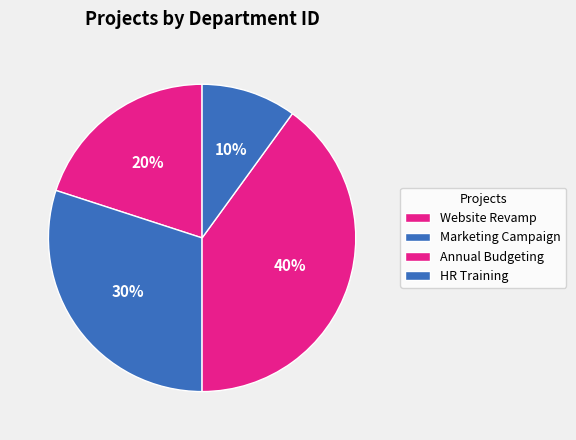

Which category has the biggest portion of the pie?

Annual Budgeting